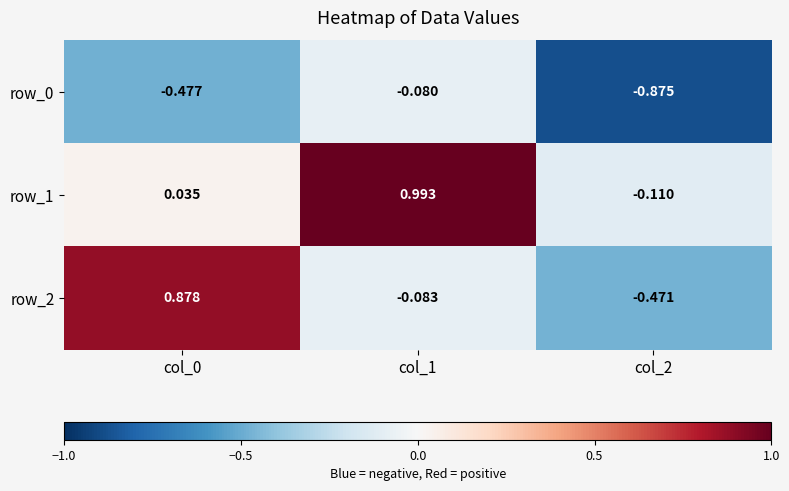

Count the number of categories in the chart.

3